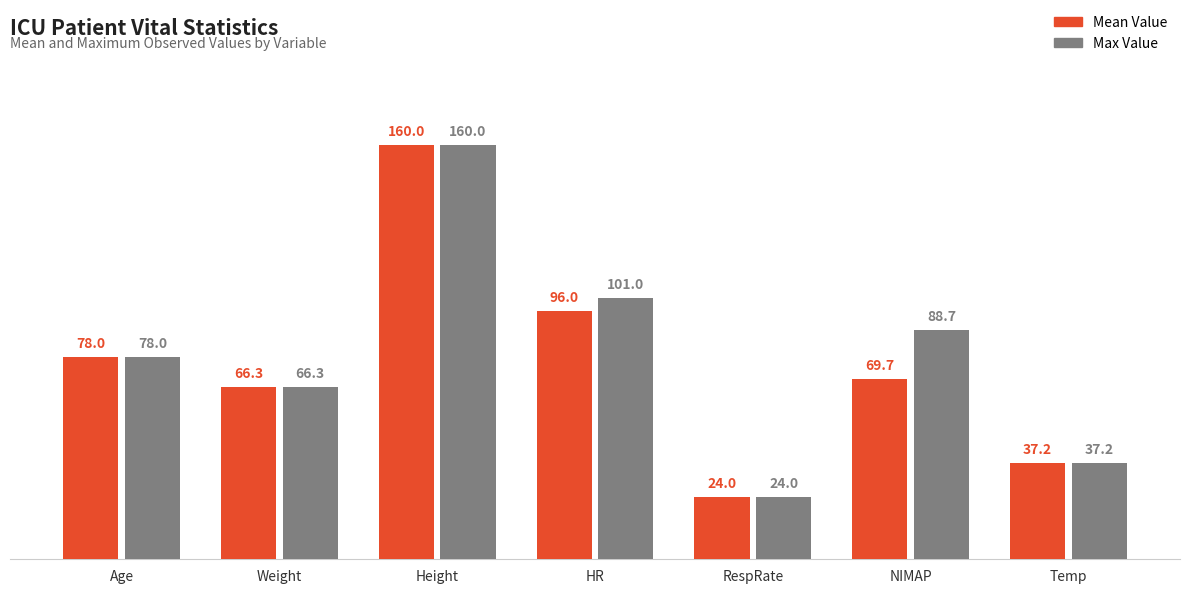

What position from the left is Age?

1